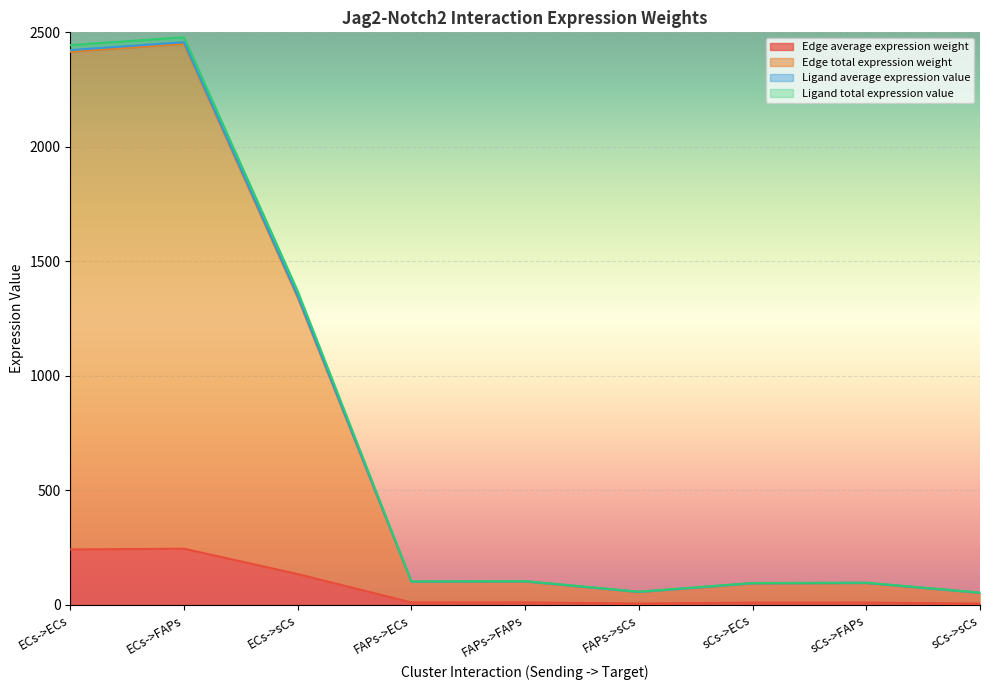

What is the highest value of the Edge average expression weight series?

245.0